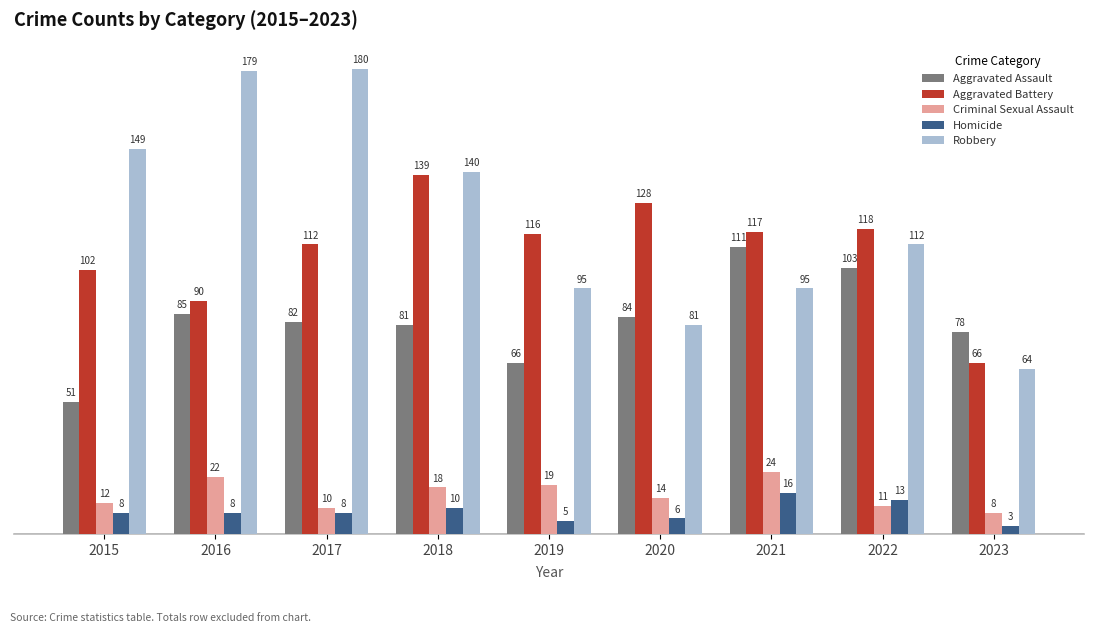

How many data points in Robbery are less than 112?

4